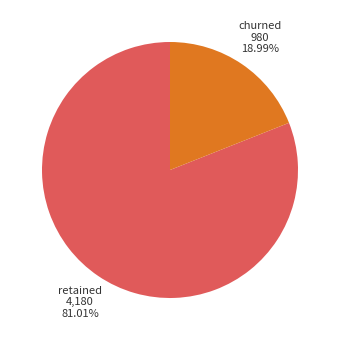

How many slices are in this pie chart?

2